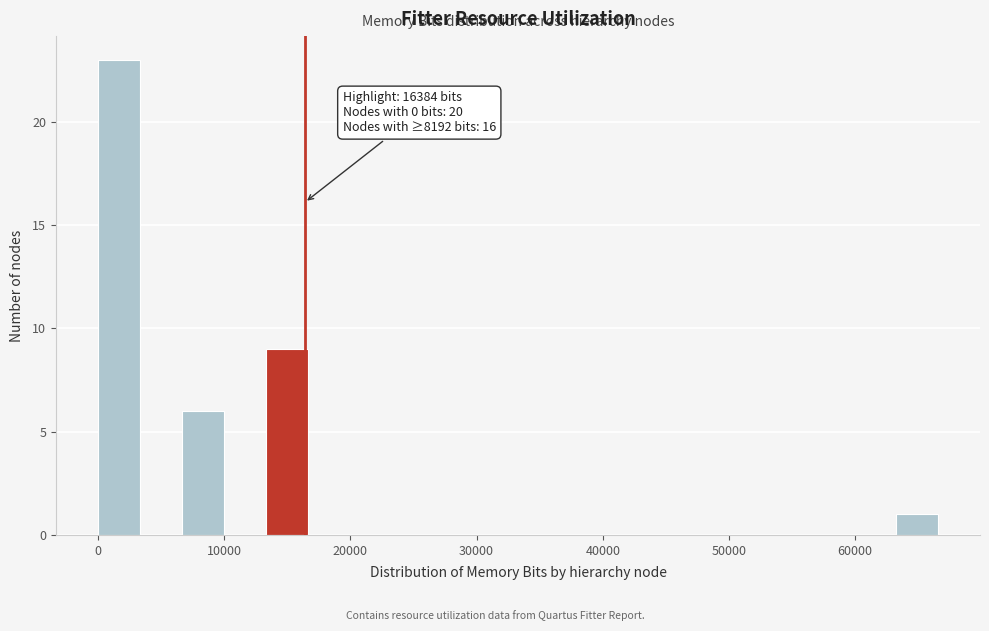

Around what value on the x-axis is the tallest bar? Give the approximate position of its centre, as read against the axis.

2000